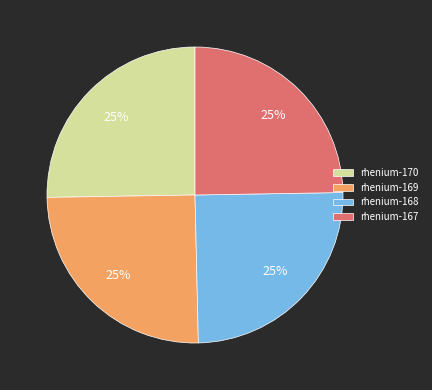

What percentage is the rhenium-168 slice, to the nearest percent?

25%